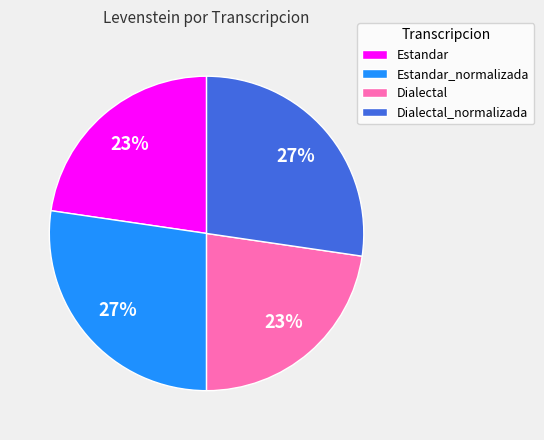

Is it true that Estandar_normalizada is 22% of the pie?

False